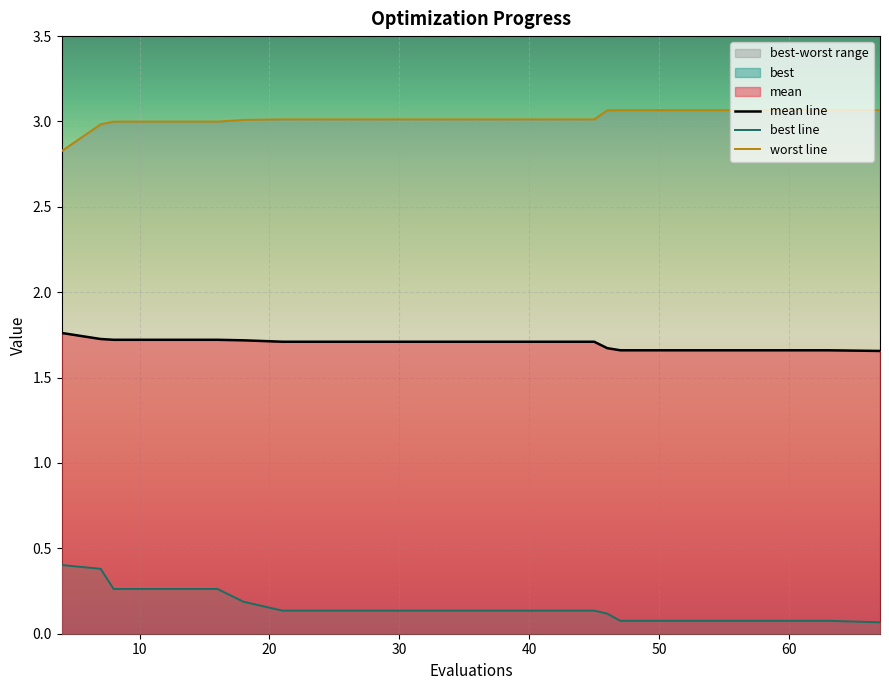

True or false: worst and mean cross at least once.

False